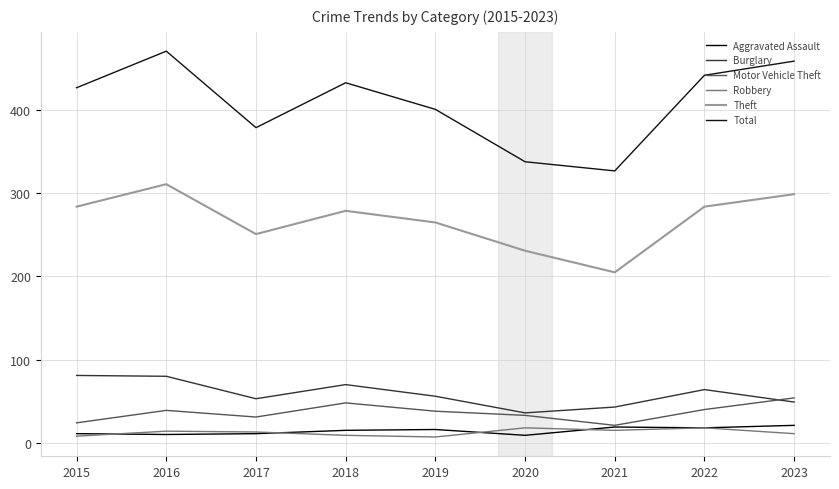

What is the sum of all Robbery values?

113